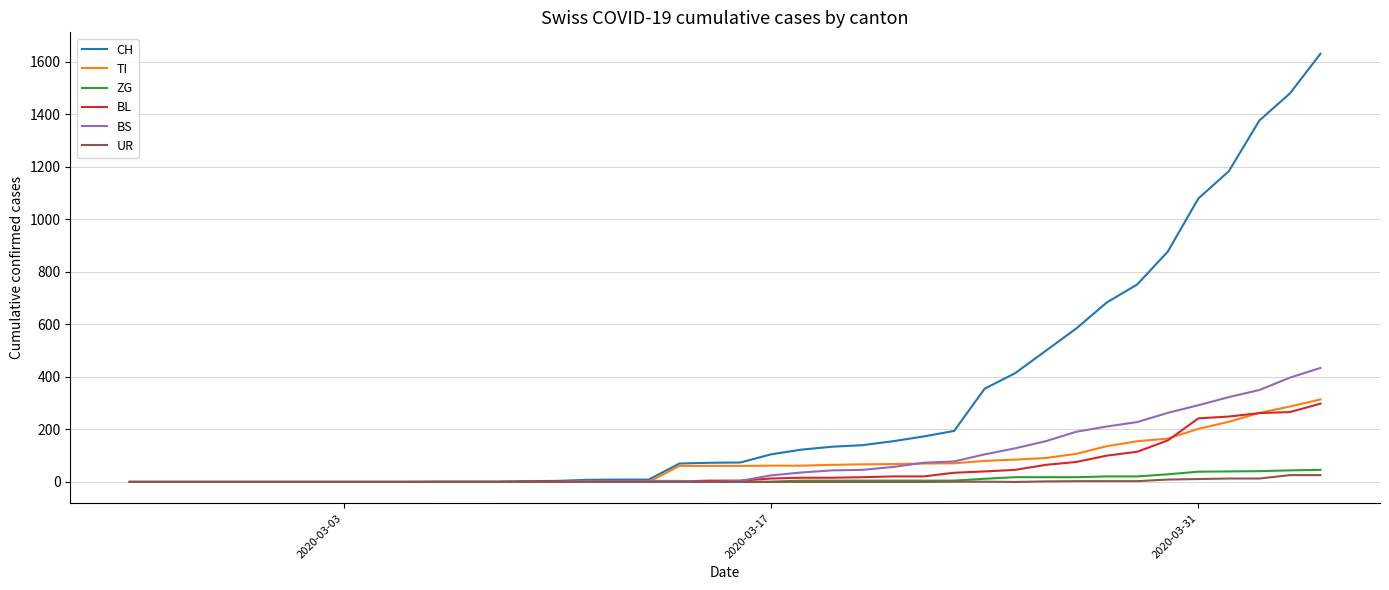

What is the maximum value shown in the chart?

1630